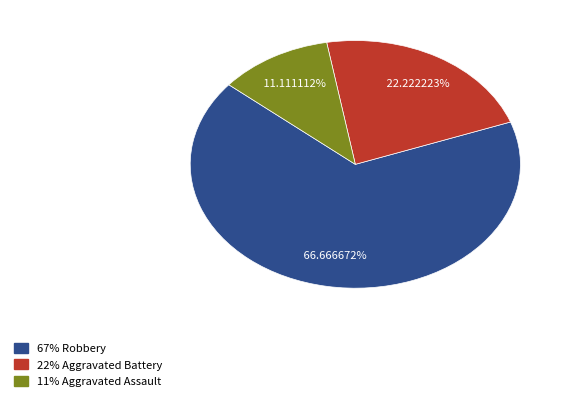

Is there any slice that represents more than half of the pie?

Yes